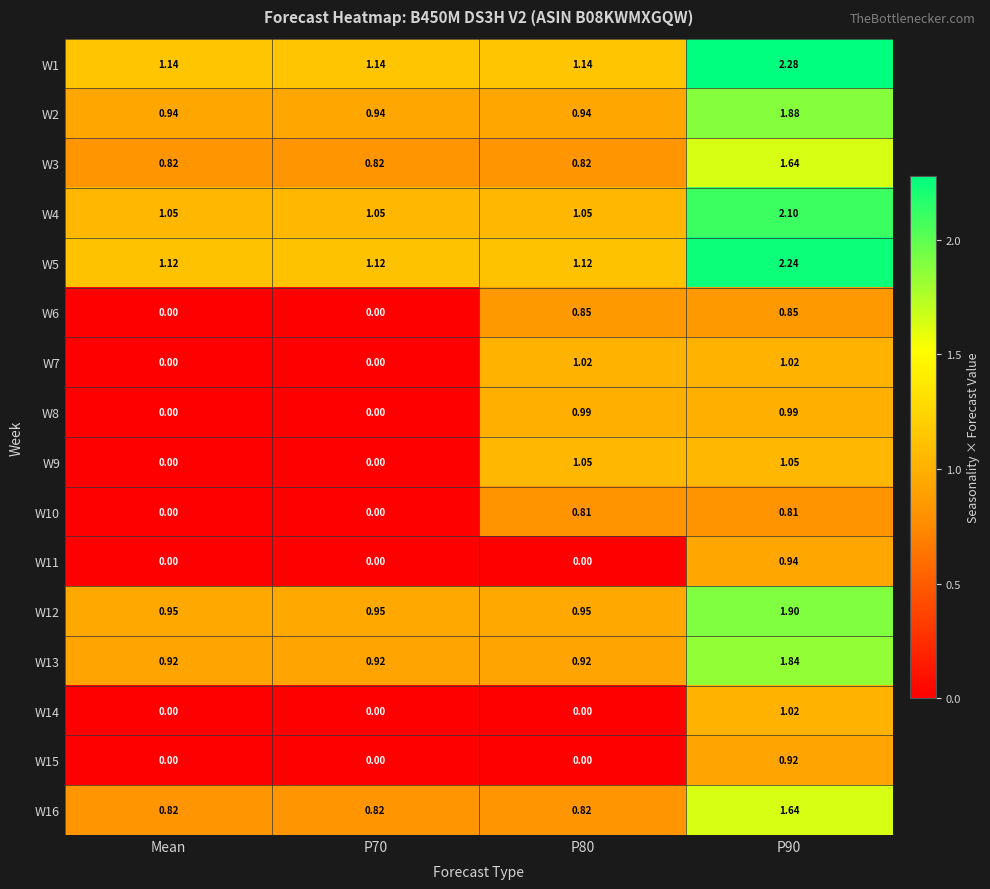

How many series are shown in this chart?

16